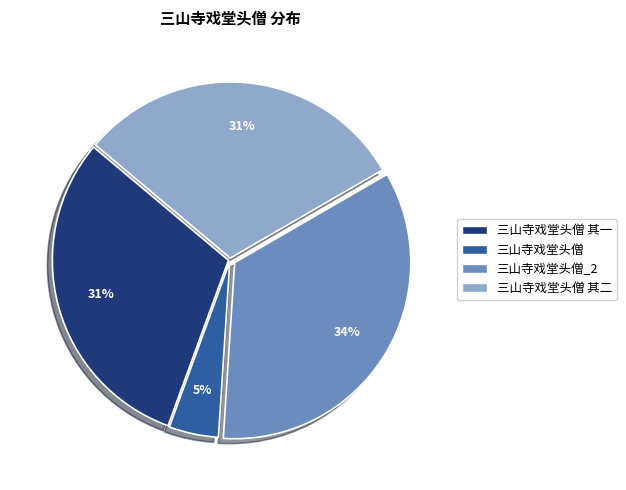

Does any single category account for the majority?

No